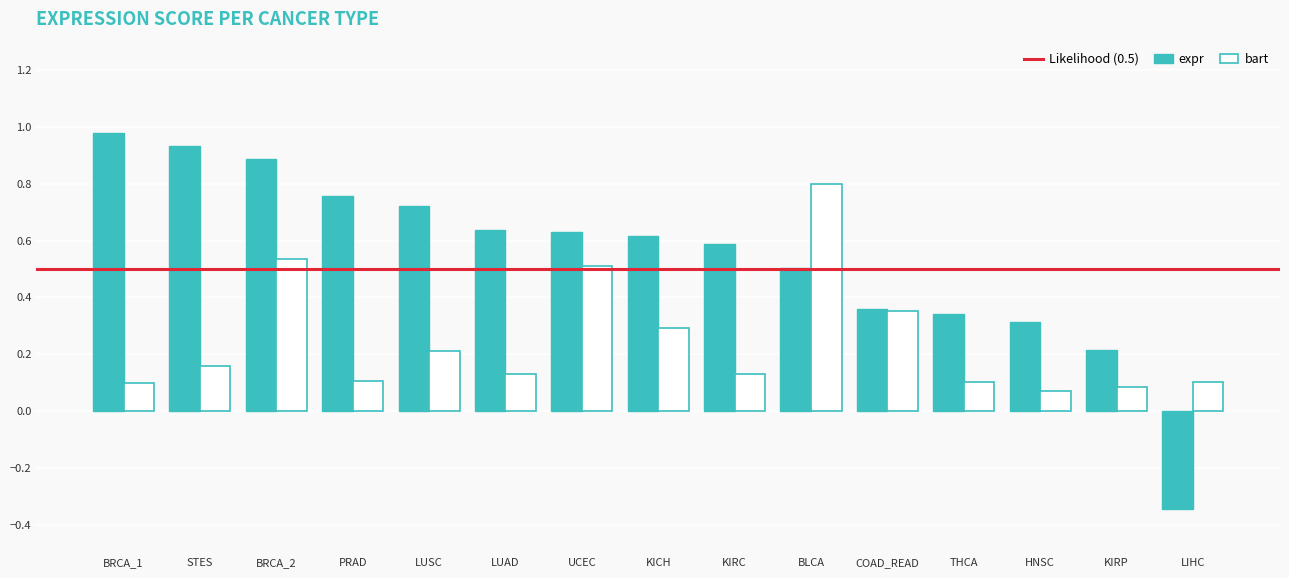

At which category is the sum across all series the highest?

BRCA_2